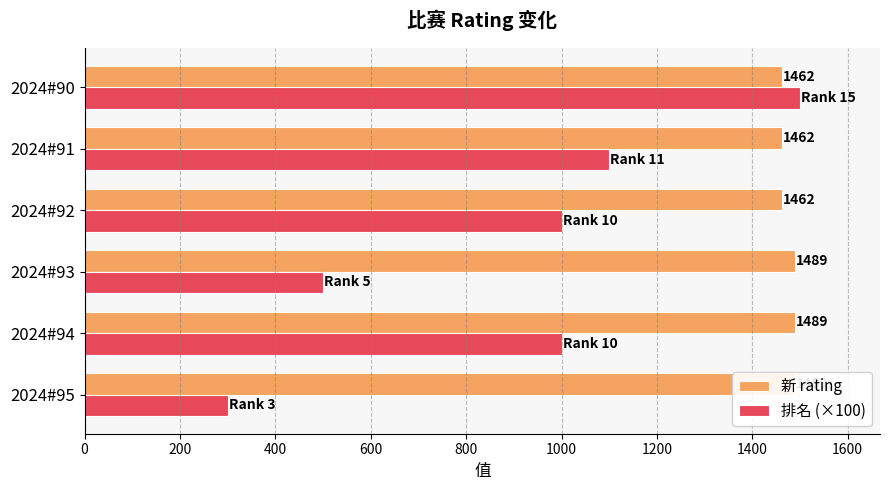

Reading left to right, transcribe all the data shown in this chart.

新 rating: 1489	1489	1489	1462	1462	1462
排名 (×100): 300	1000	500	1000	1100	1500